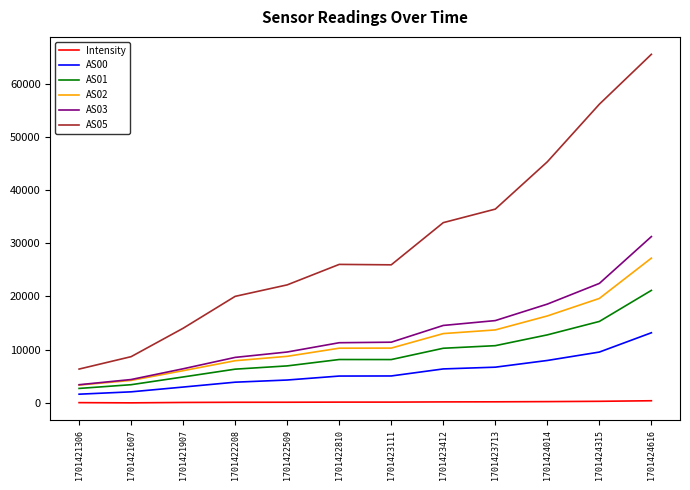

What is the spread (max minus min) of values at 1701421306?

6312.0